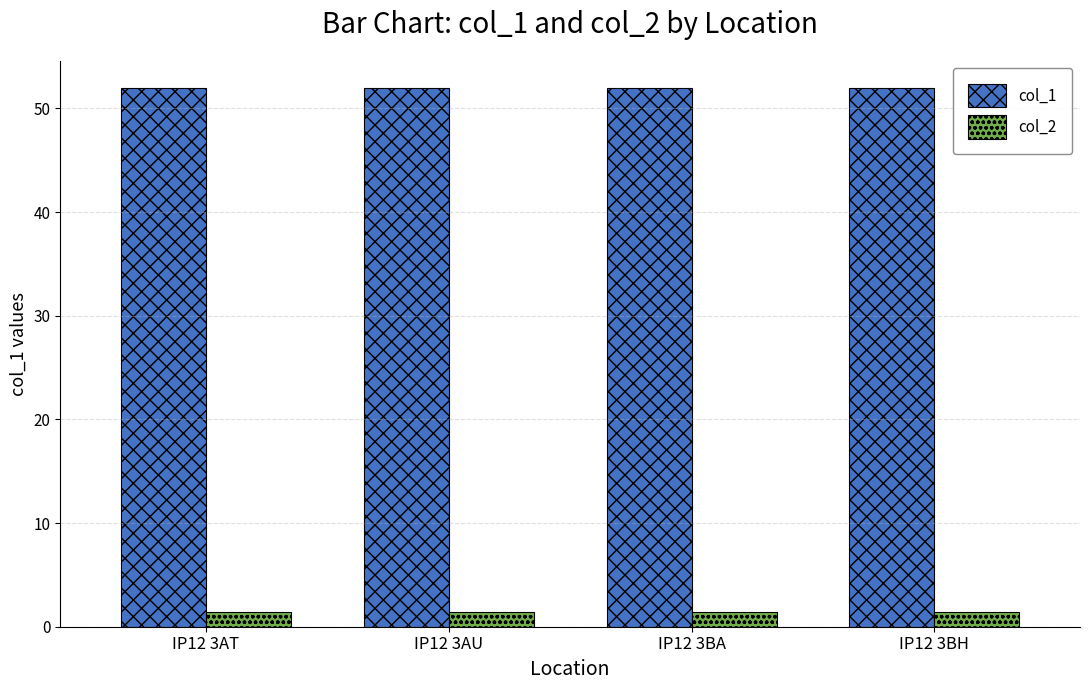

What is the spread (max minus min) of values at IP12 3AU?

50.6